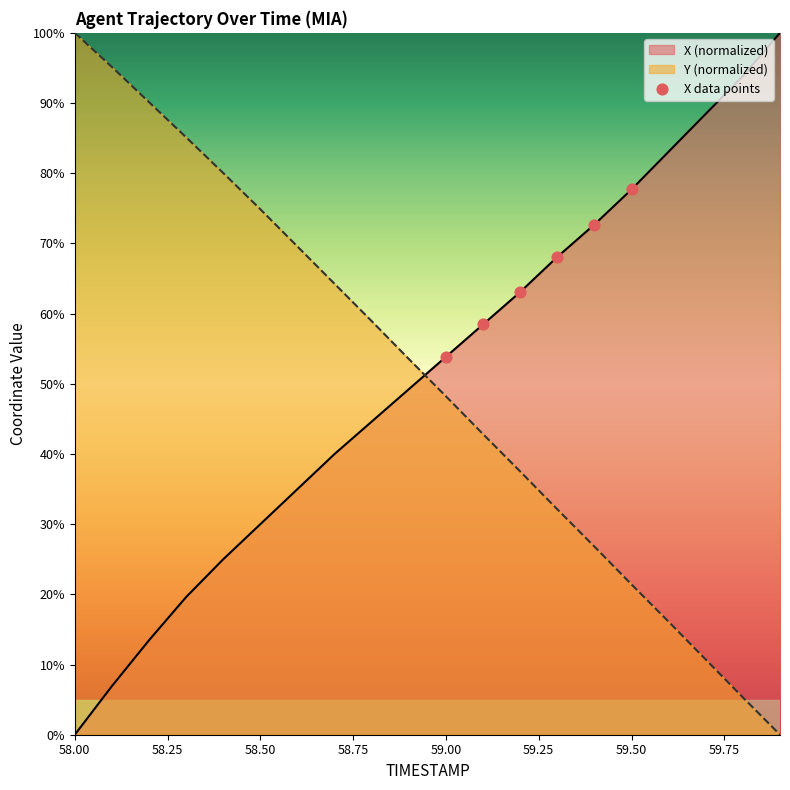

What is the total value across all series at 59.1?

101.3